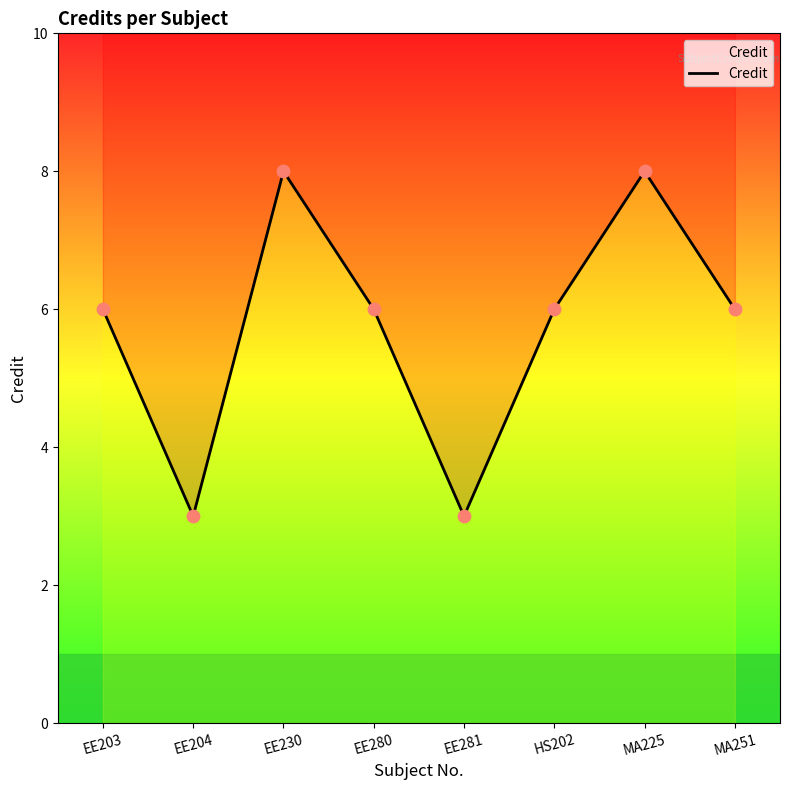

Approximately how many times larger is the value at EE204 compared to EE230?

0.4